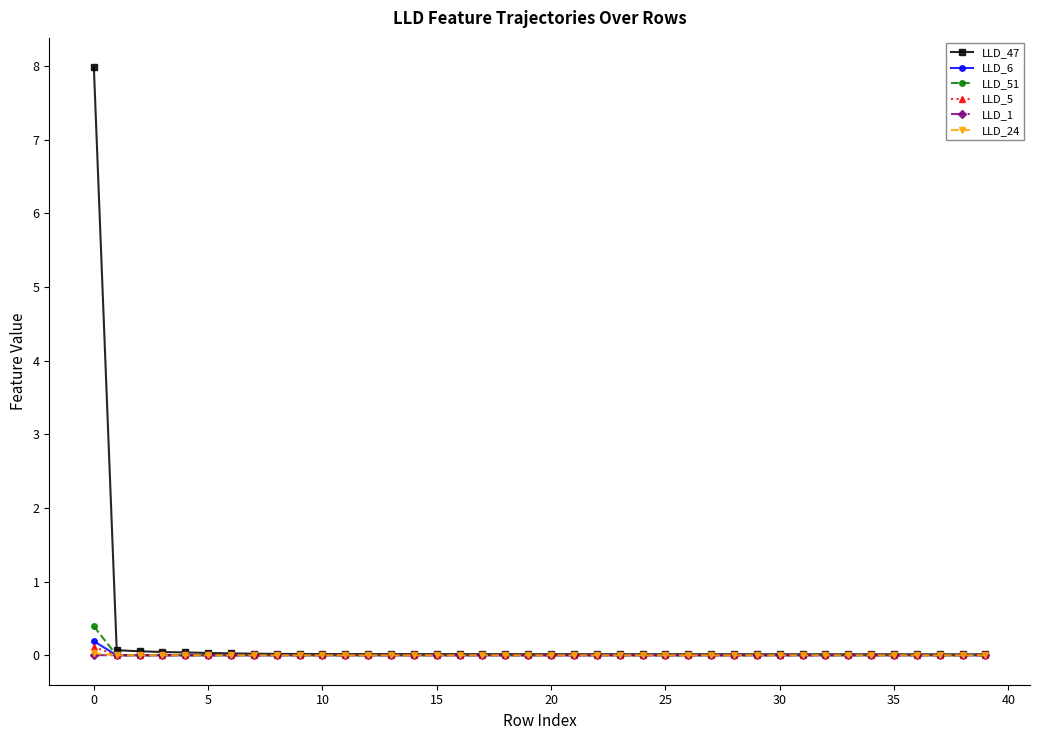

True or false: LLD_6 has more than 1 points higher than both neighbors.

True